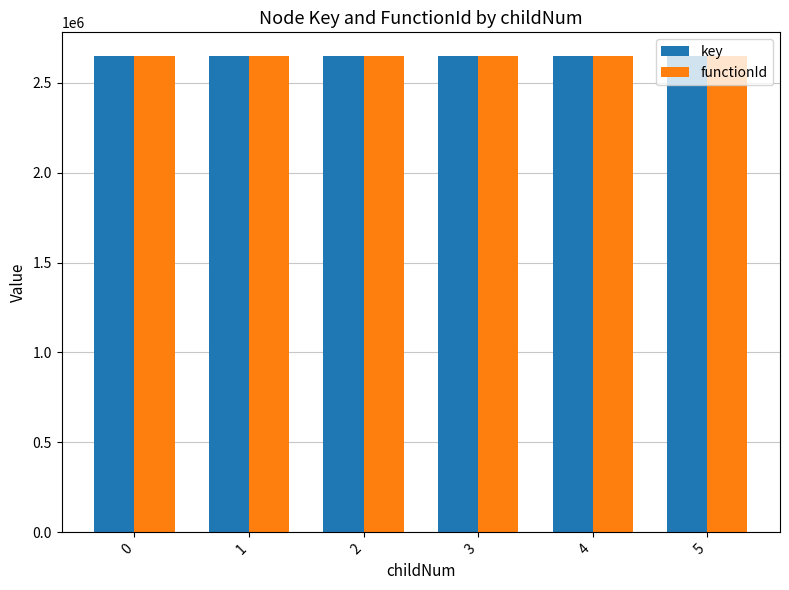

What is the greatest value displayed?

2647346